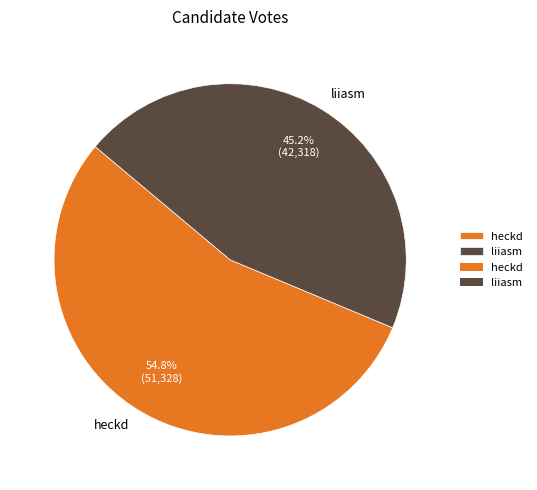

The liiasm slice represents 45% of the pie. True or false?

True